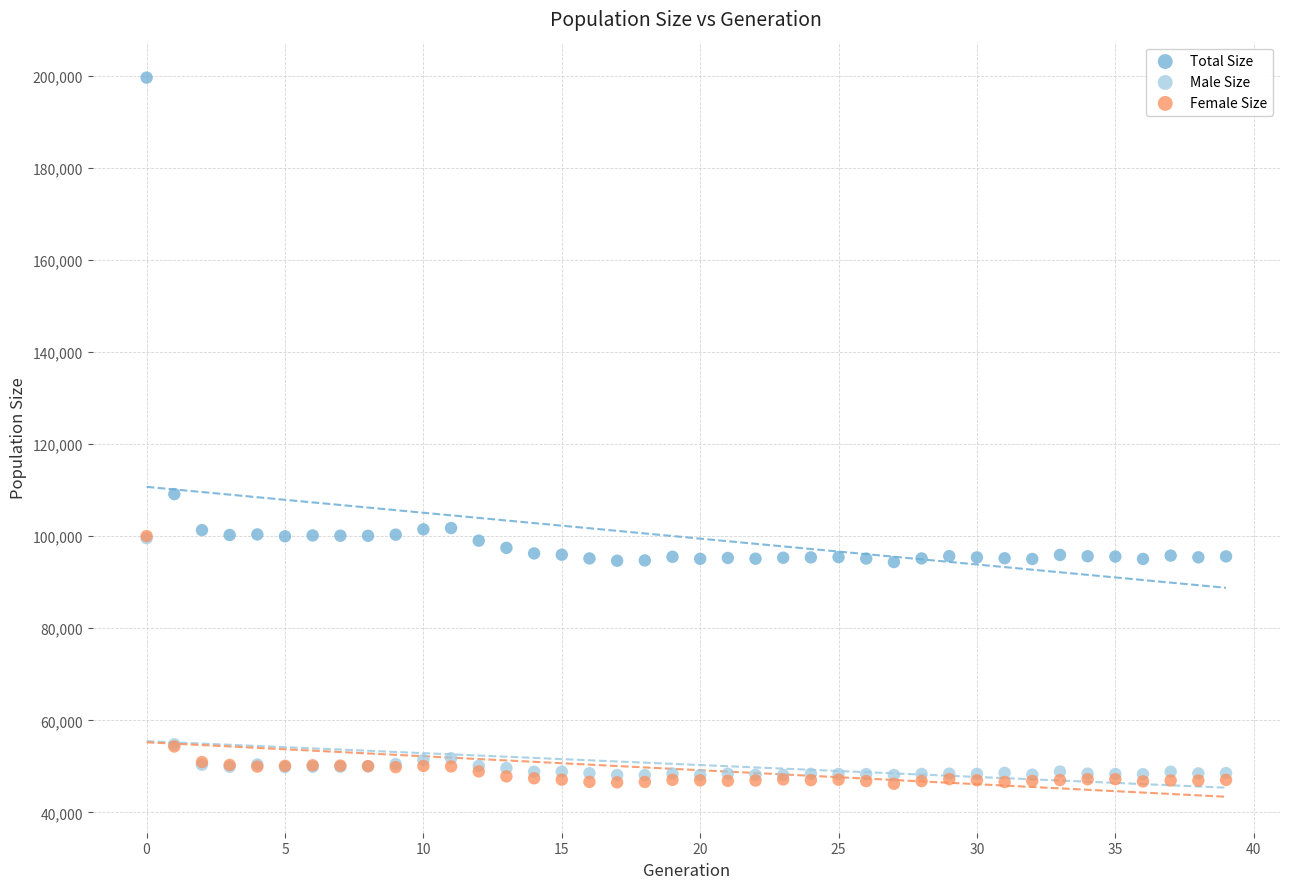

Which series has the widest spread of Y values?

Total Size